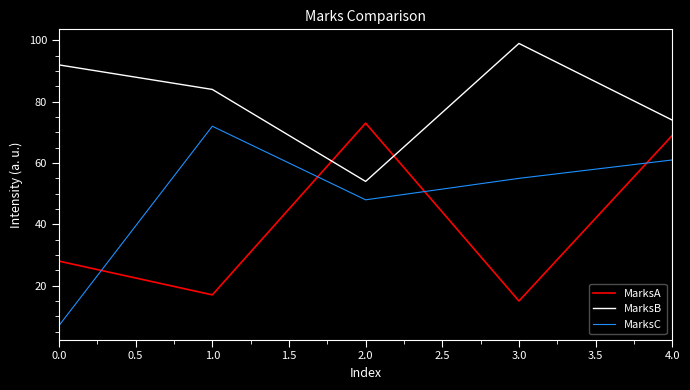

List the series in order of their overall mean, highest first.

MarksB, MarksC, MarksA